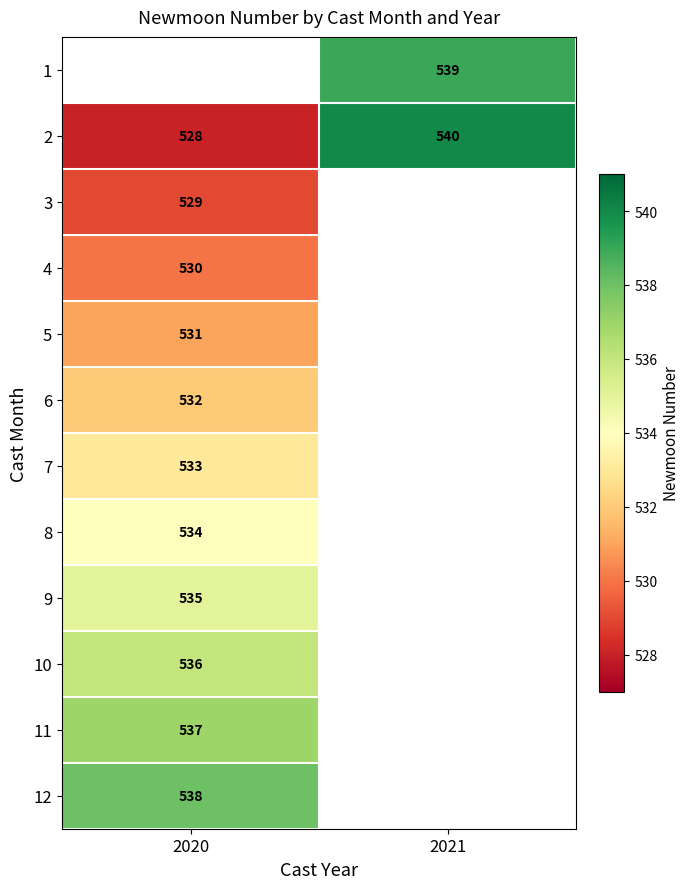

The value of 3 at 2020 is 210. True or false?

False